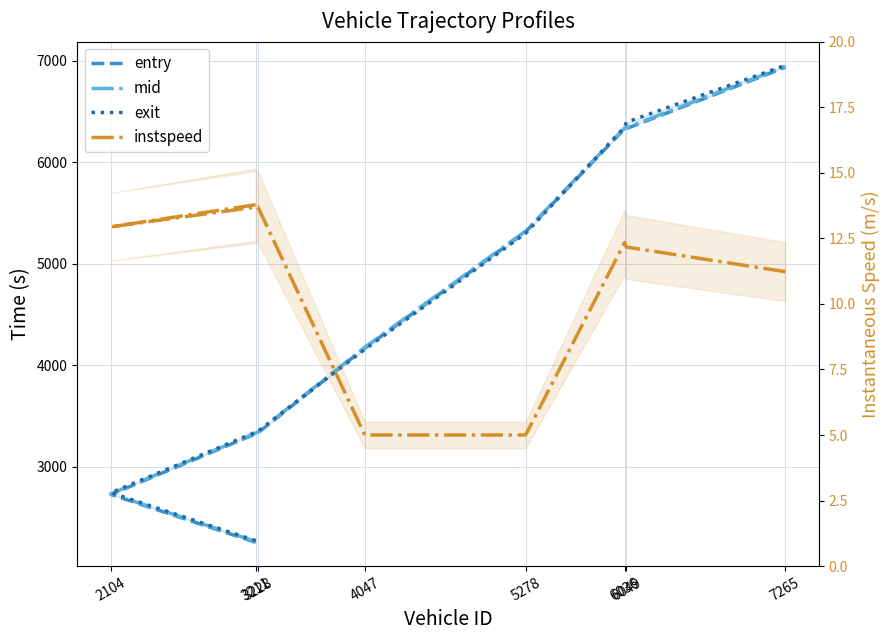

Between 4047 and 5278, which series saw the biggest shift?

mid